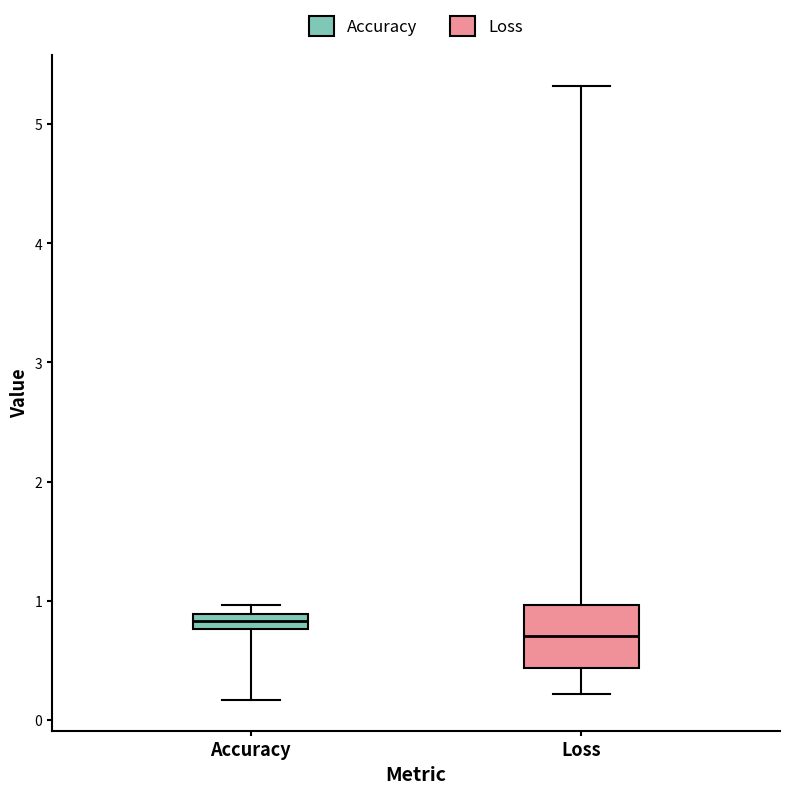

Where is the lower edge of the box for Accuracy on the y-axis? The values are not printed on the chart, so give them approximately, as read against the axis.

0.8